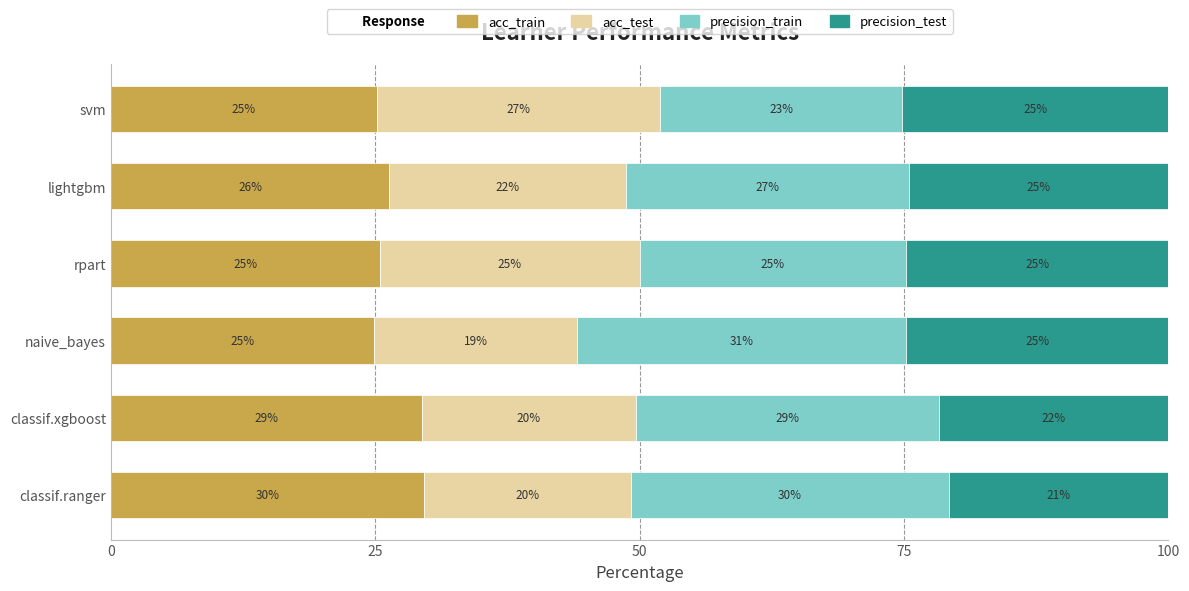

Reading left to right, transcribe all the data shown in this chart.

acc_train: 29.6	29.4	24.9	25.5	26.3	25.1
acc_test: 19.6	20.2	19.2	24.5	22.3	26.8
precision_train: 30.1	28.7	31.1	25.2	26.8	22.8
precision_test: 20.8	21.7	24.8	24.8	24.6	25.2